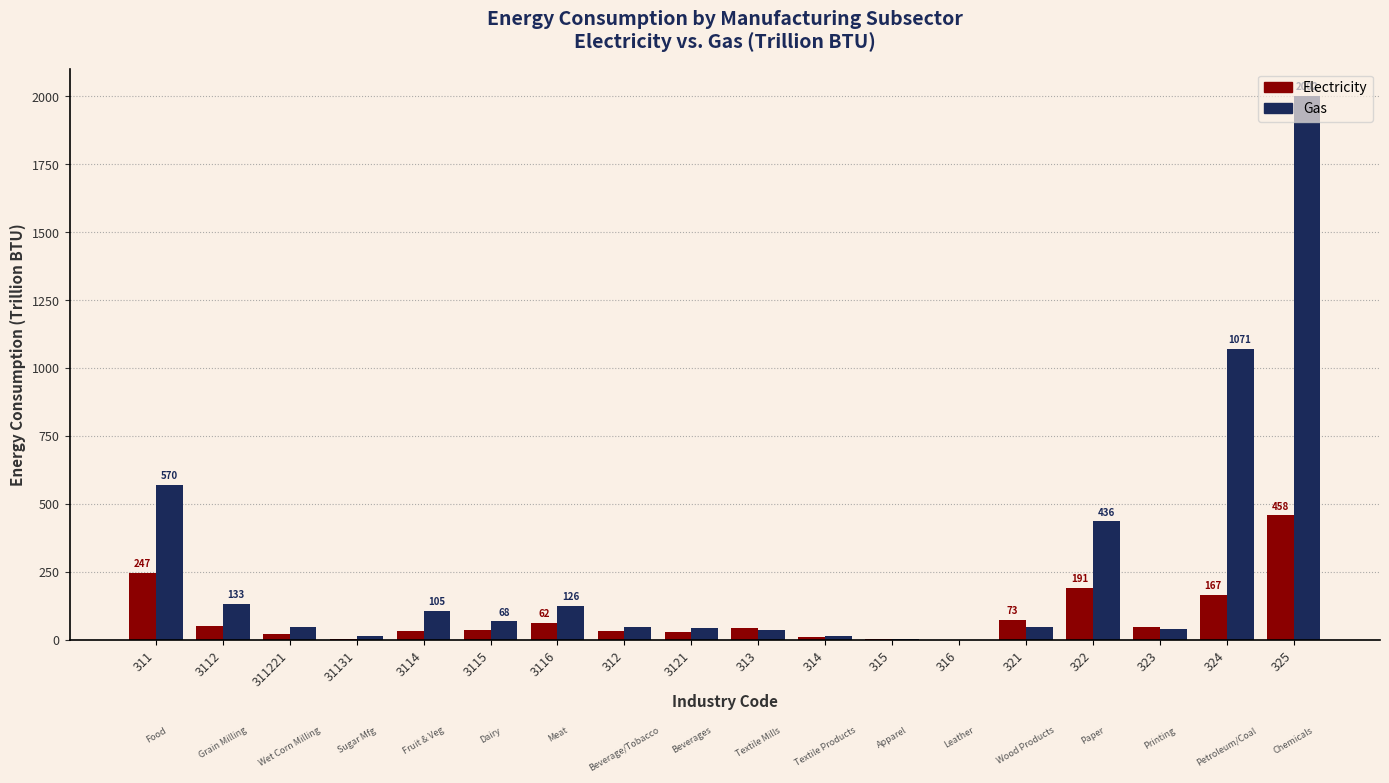

True or false: Gas has a value of 701 at 322.

False